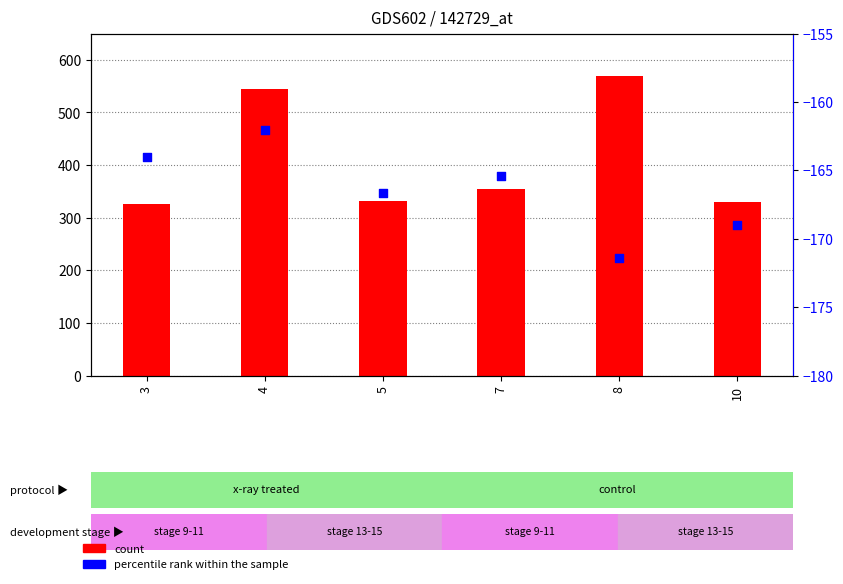

Which series contains the lowest Y value?

Mean (percentile rank within the sample)